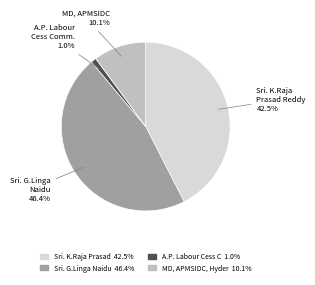

Is there any slice that represents more than half of the pie?

No